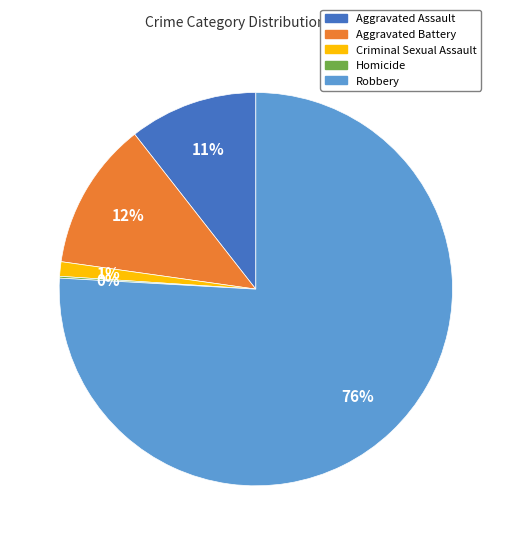

To the nearest percent, what is the difference between the largest and smallest slice percentages?

76%